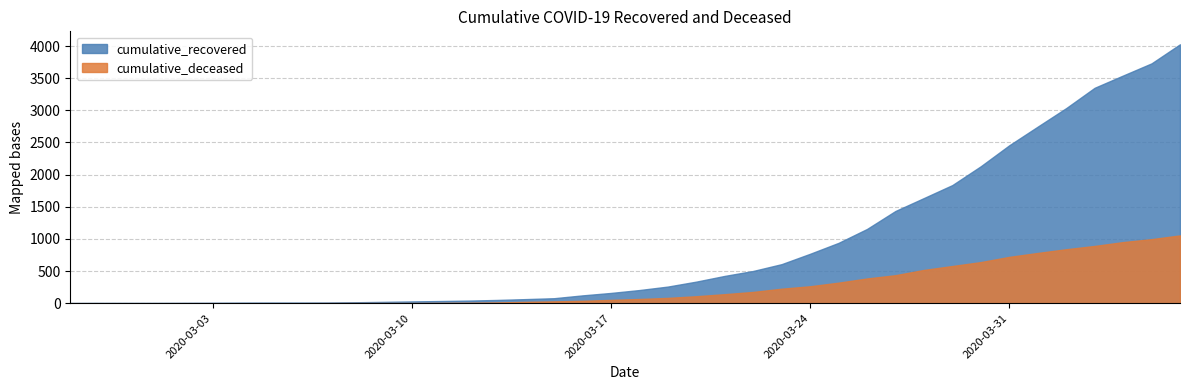

What is the spread (max minus min) of values at 2020-03-11?

29